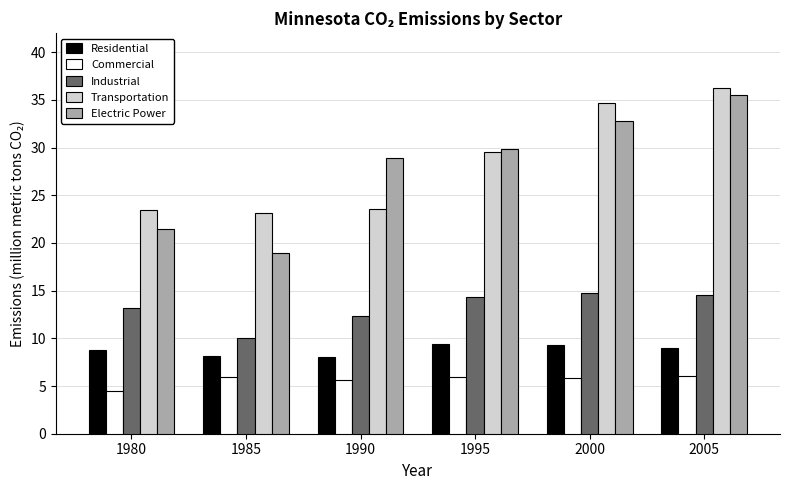

What is the value of the Residential bar at the 3rd from the left?

8.1